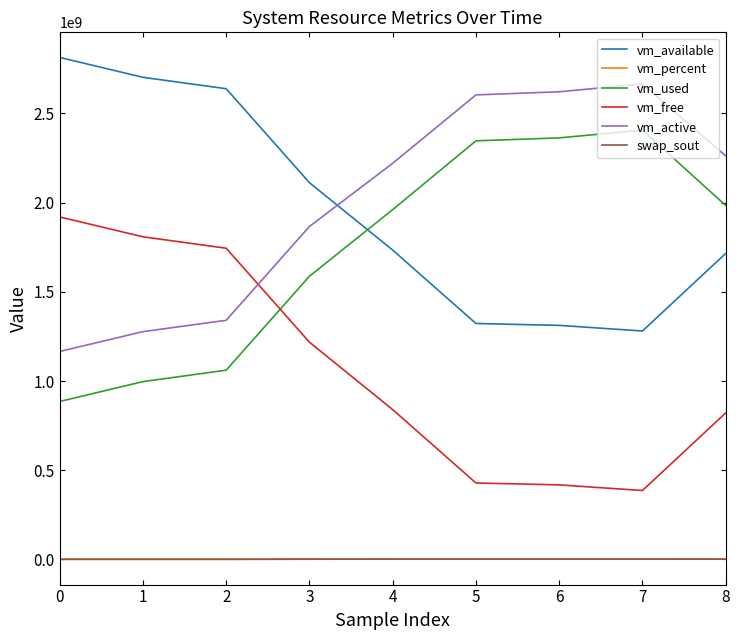

Read the vm_available value at 0.

2813030400.0